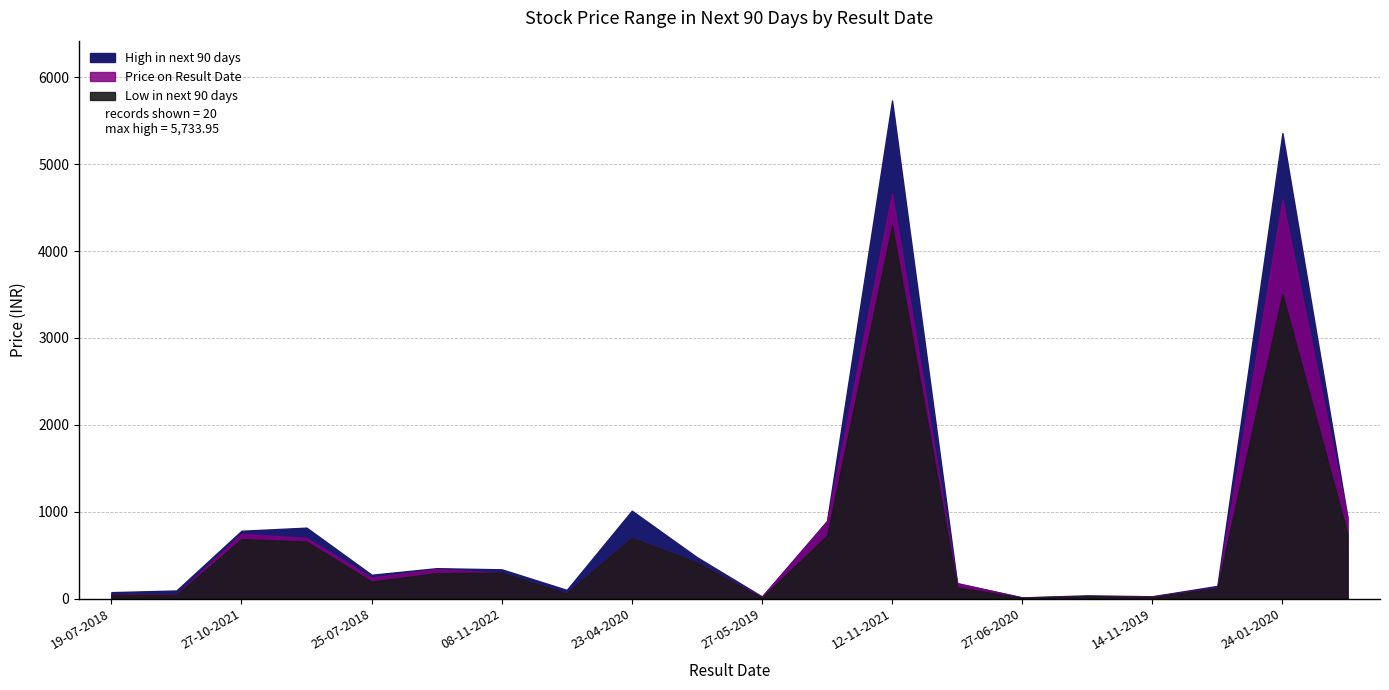

Which series has the widest spread of values?

High in next 90 days